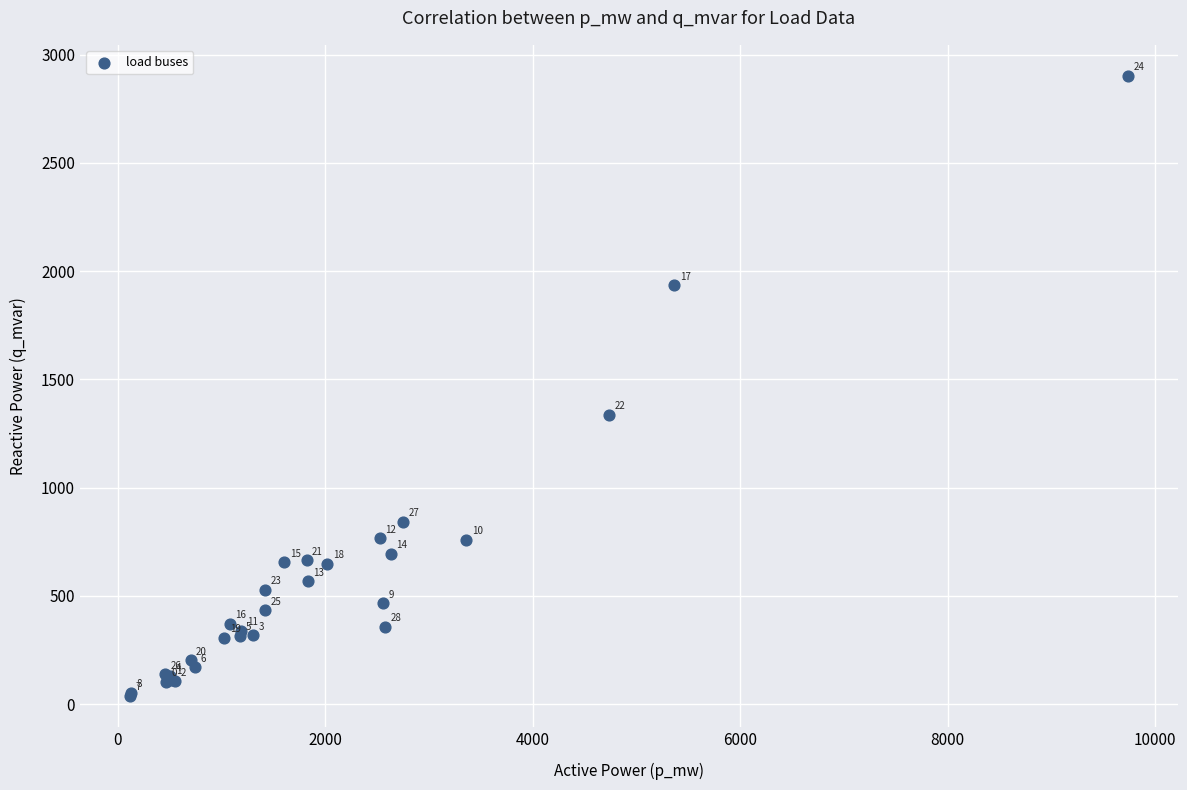

What Y value in the scatter plot is closest to 1469?

1337.0